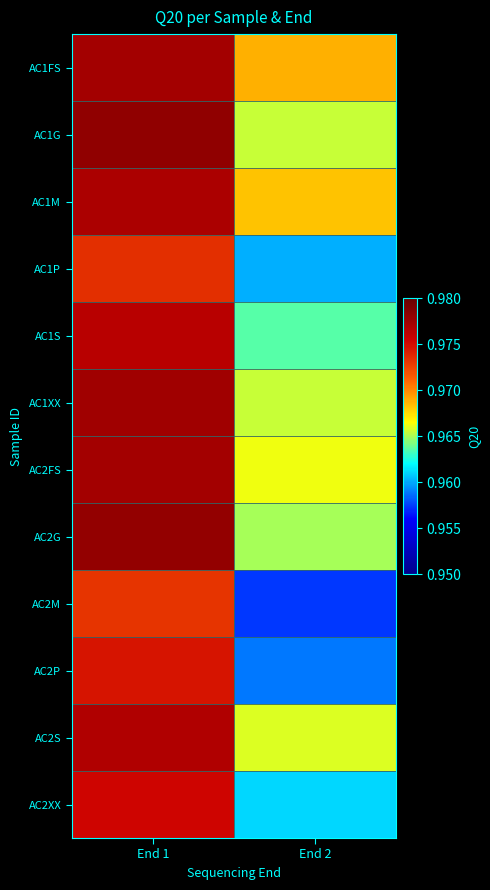

What is the total value across all series at End 2?

11.6